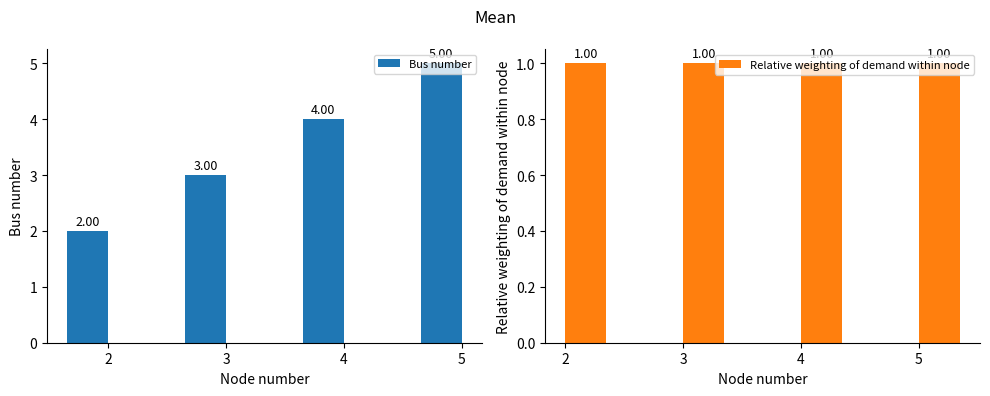

Read the Relative weighting of demand within node value at 2.

1